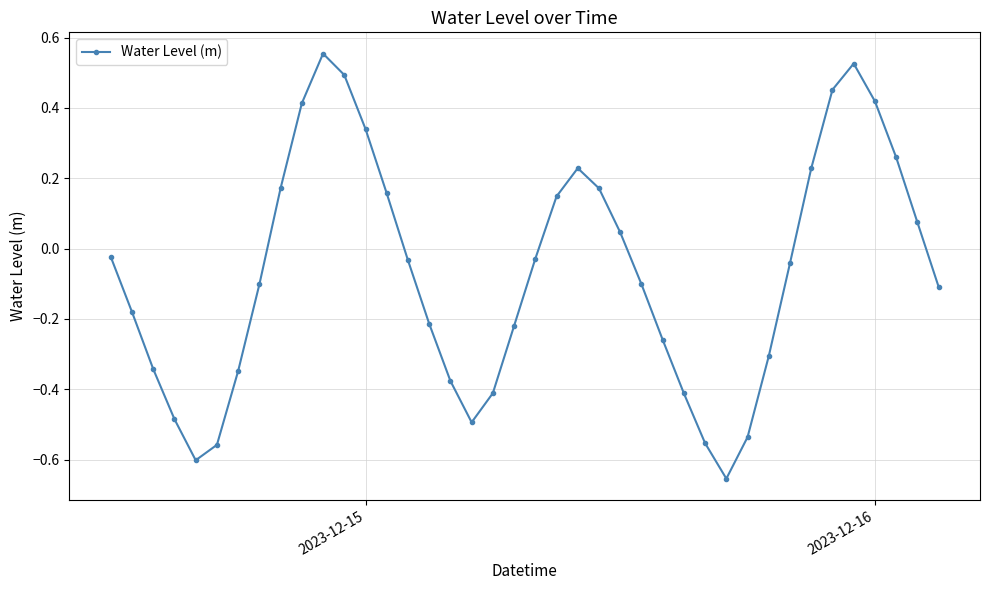

True or false: there are more than 1 points higher than both neighbors.

True